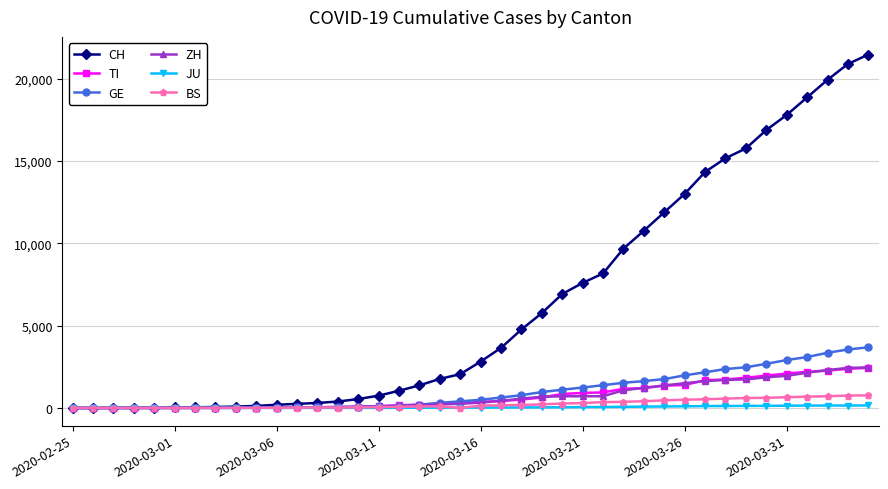

Which series has the largest total across all categories?

CH